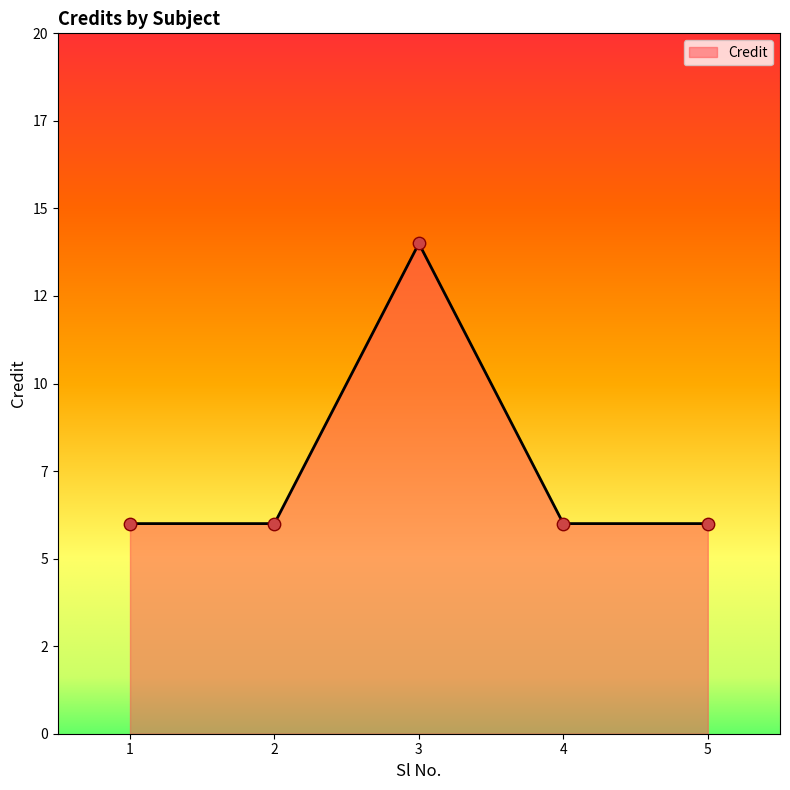

Approximately how many times larger is the value at 4 compared to 1?

1.0